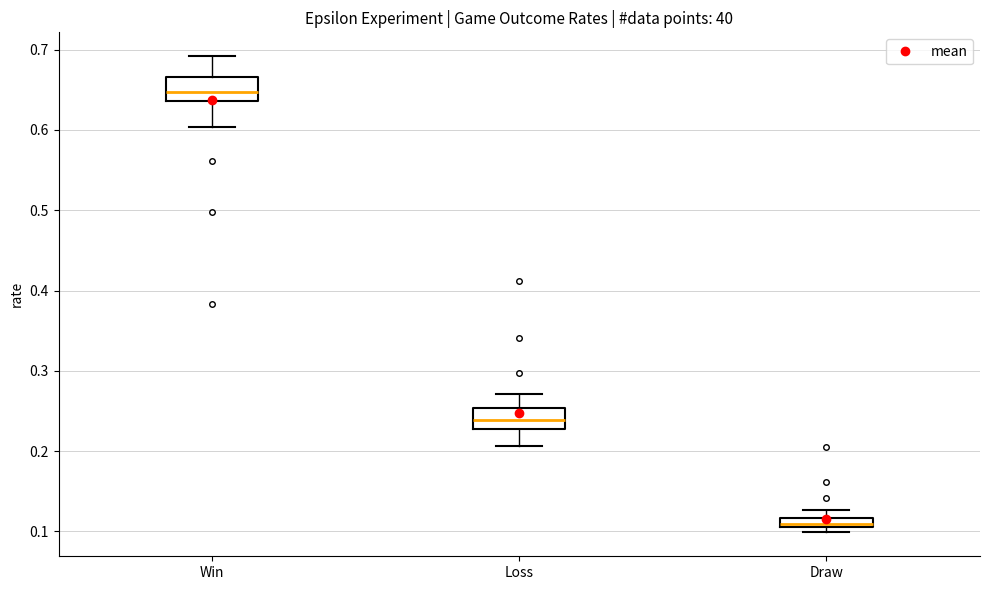

Where does the lower whisker of the box for Loss end on the y-axis? The values are not printed on the chart, so give them approximately, as read against the axis.

0.21